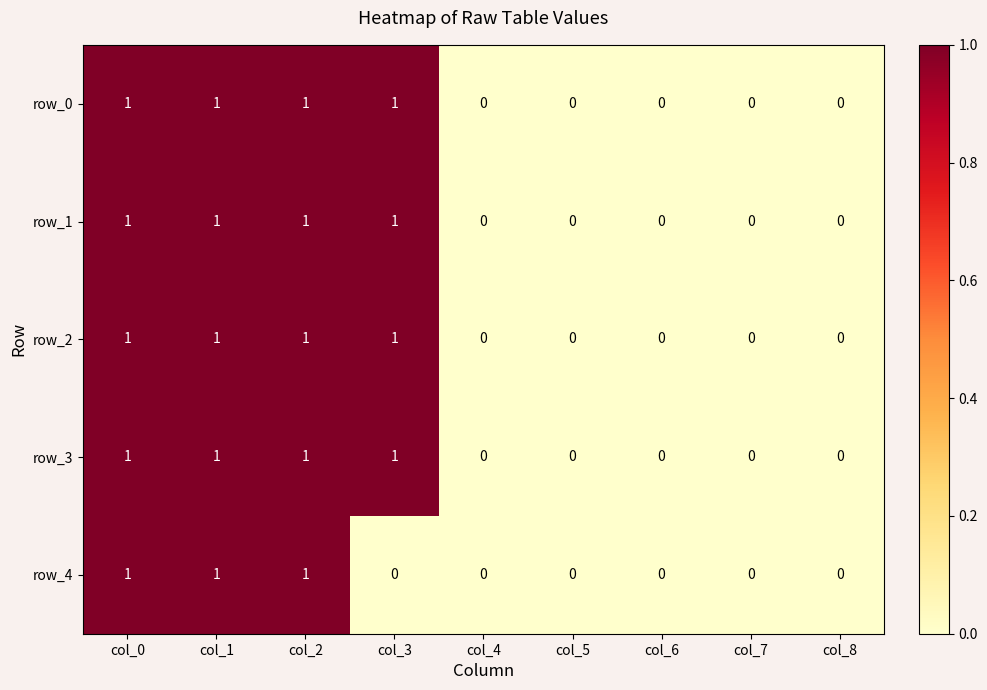

Which series has the widest spread of values?

row_0